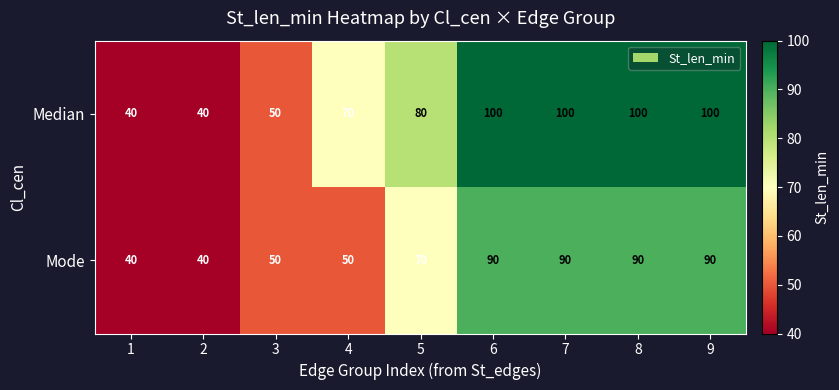

What is the total value across all series at 7?

190